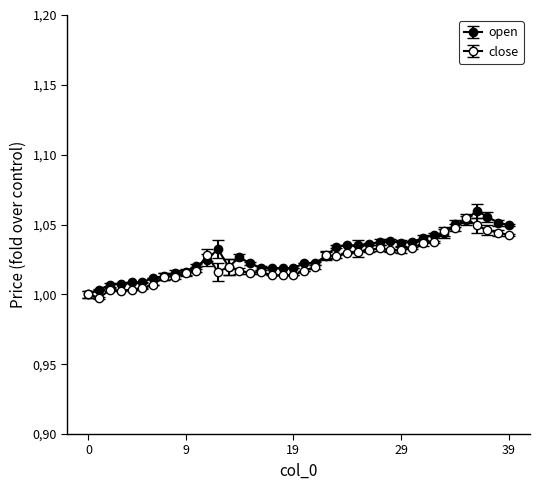

Is this an area chart (filled region under the line)?

No